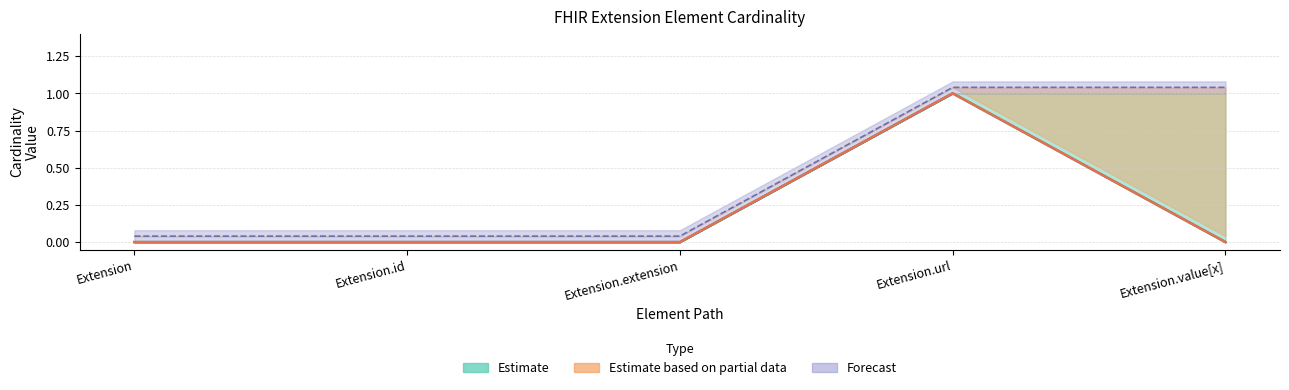

How many interior local peaks does the Base Estimate (Base Min) series have?

1